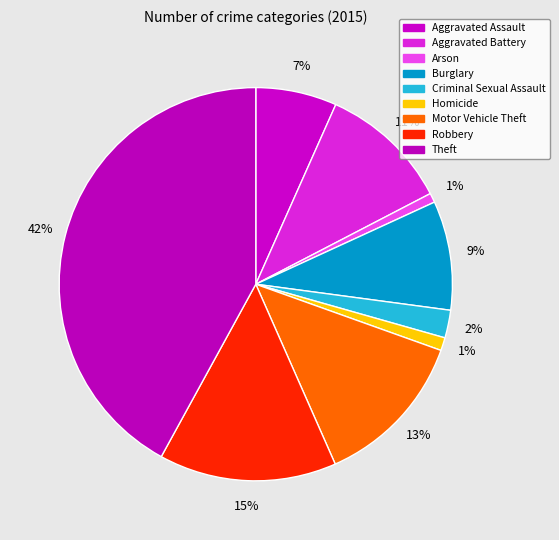

How many segments does this pie chart have?

9